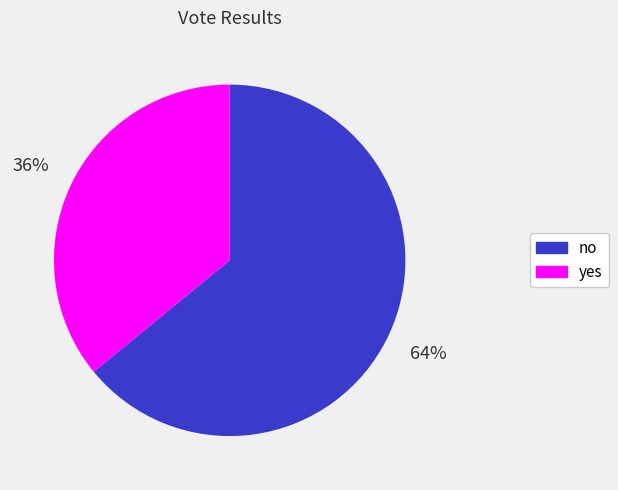

How many slices are in this pie chart?

2